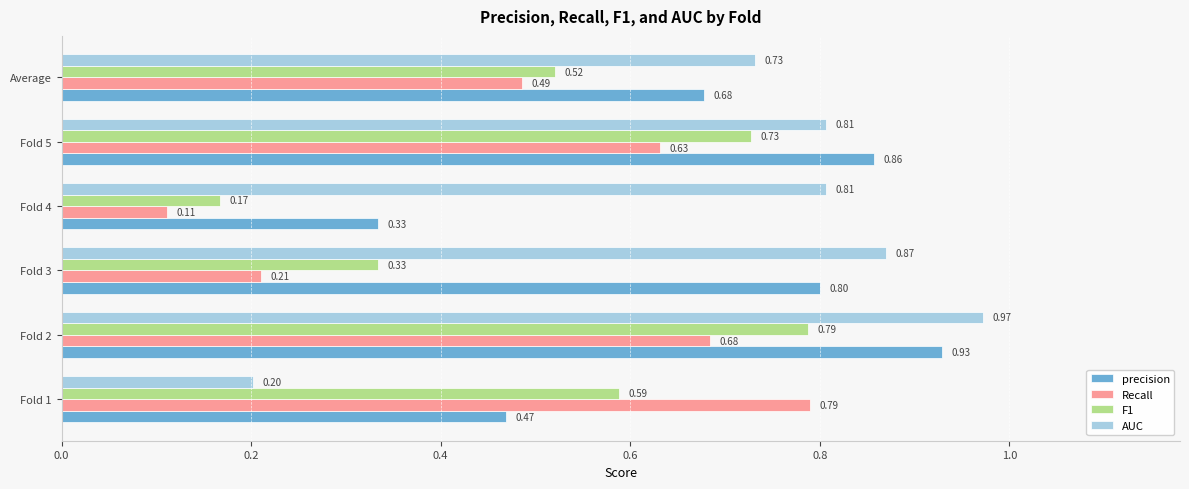

List the labels in order of precision value, largest first.

Fold 2, Fold 5, Fold 3, Average, Fold 1, Fold 4